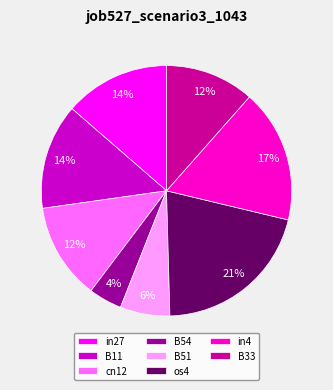

Does B54 account for over 50% of the chart?

No